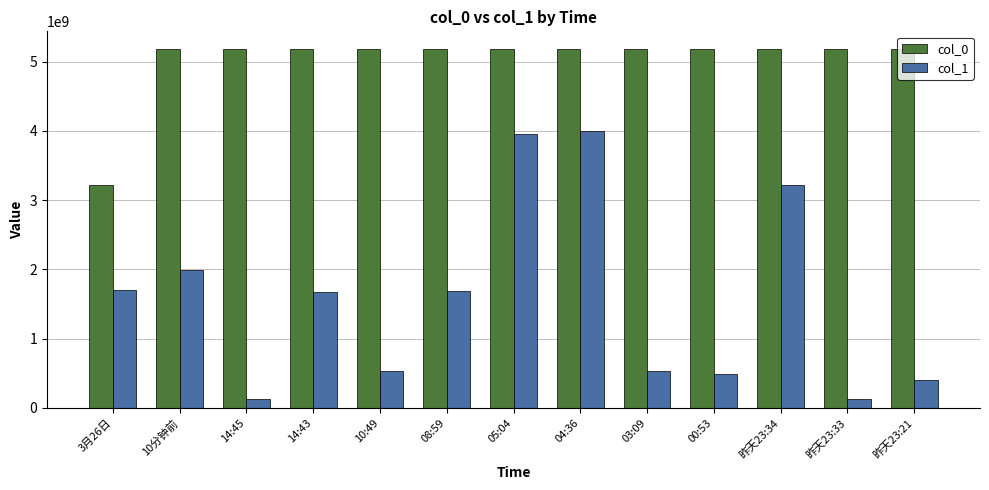

What is the difference between the highest and lowest values at 10:49?

4648150559